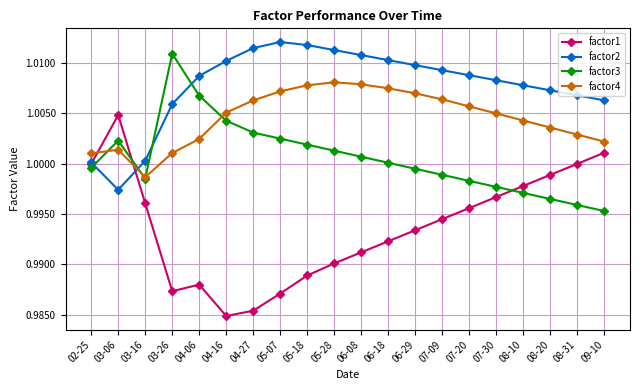

What is the total value across all series at 03-16?

4.0